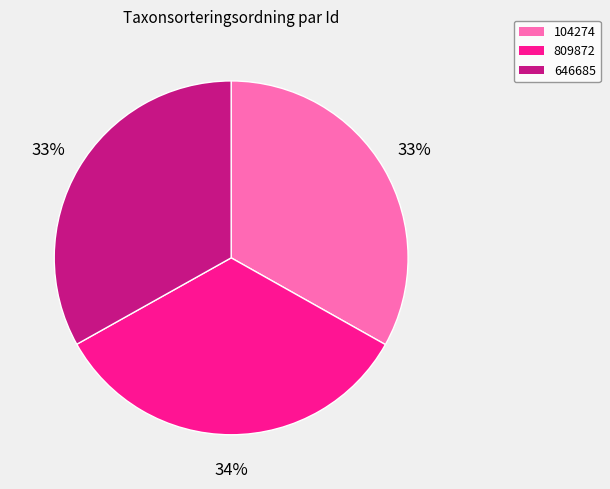

Count the number of slices in the pie.

3